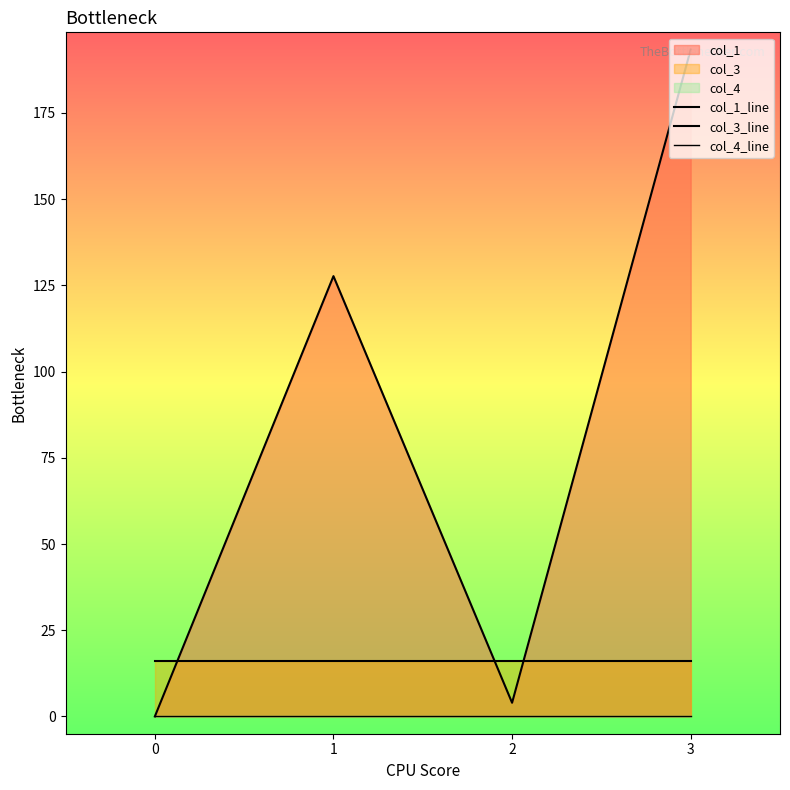

Rank the series at 0 from highest to lowest value.

col_3_line, col_1_line, col_4_line